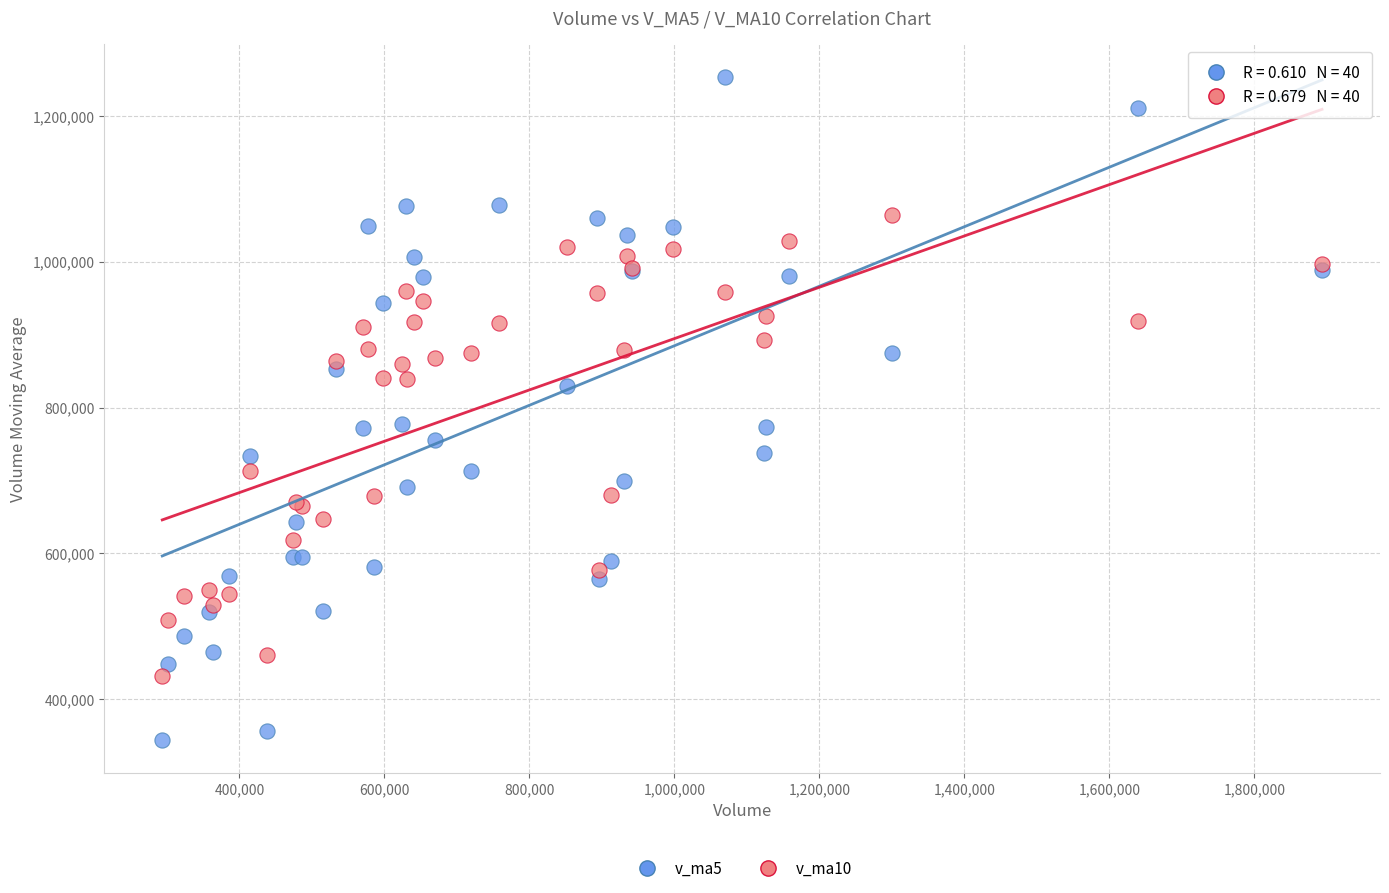

Which series contains the lowest Y value?

v_ma5